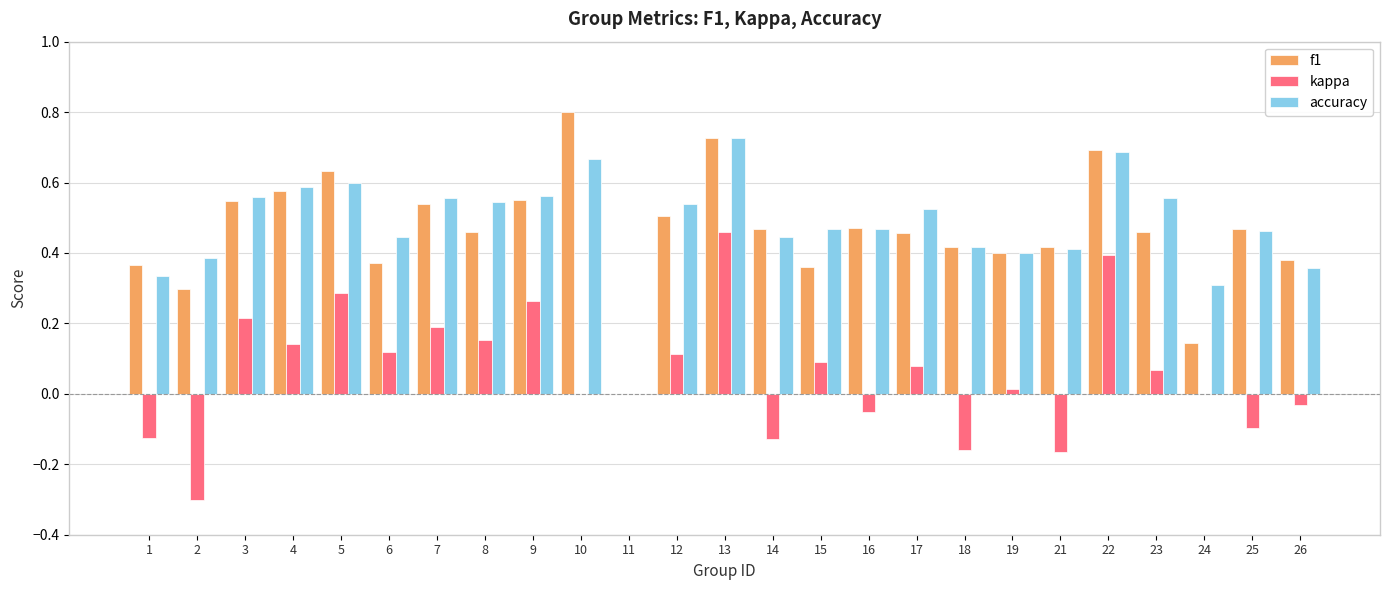

Which series changed the most between 3 and 10?

f1